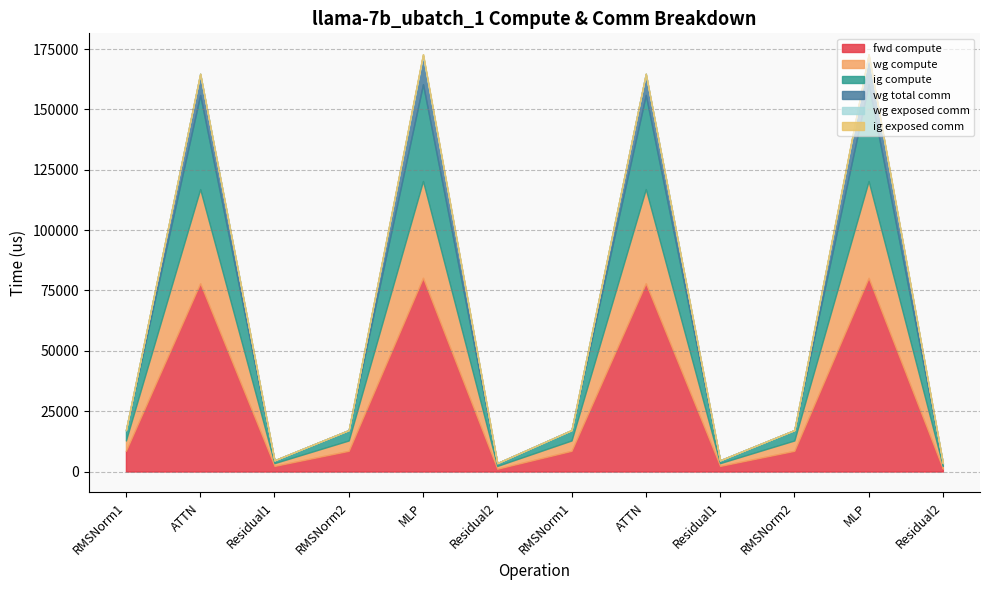

What is the label of the 9th point from the right?

RMSNorm2